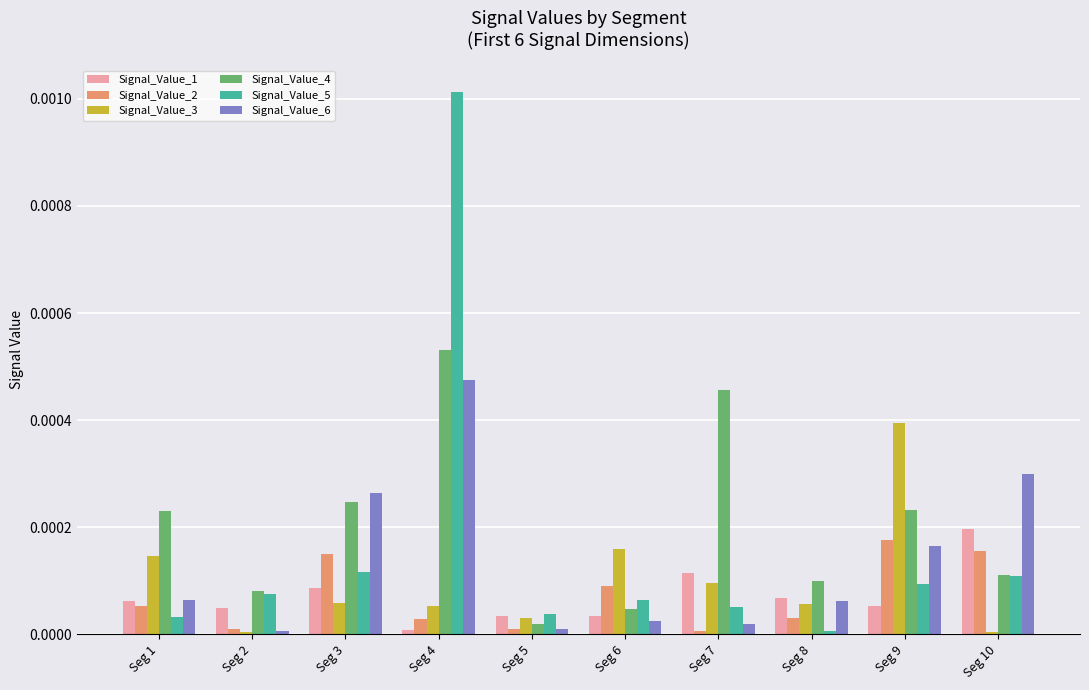

True or false: Signal_Value_5 has a value of 0.0 at Seg 10.

True